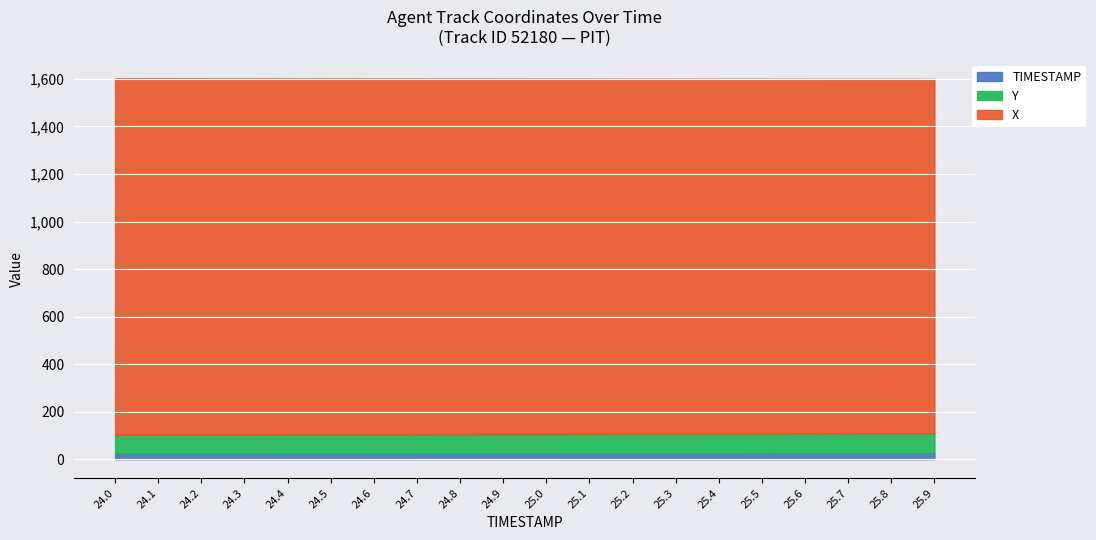

What is the sum of the X values at 25.2 and 25.3?

2989.1